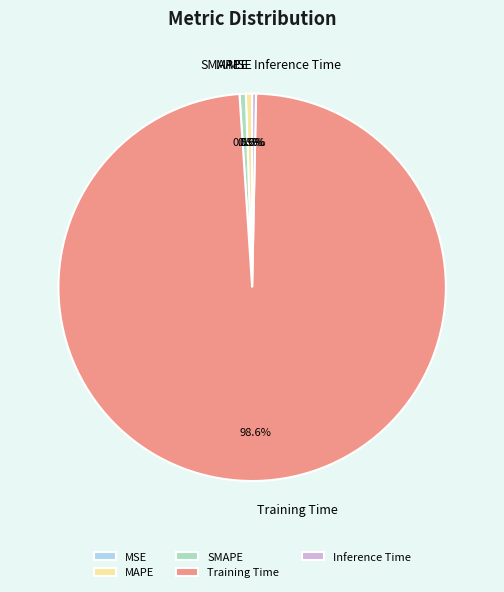

True or false: Training Time accounts for 91% of the total.

False